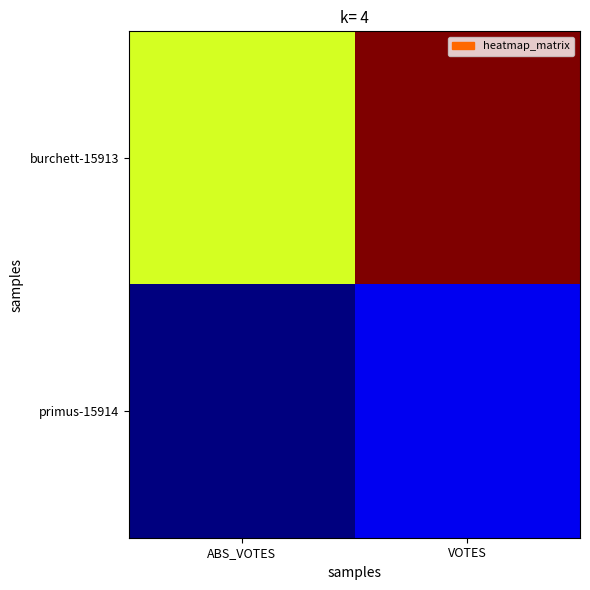

How many data points does each series have?

2